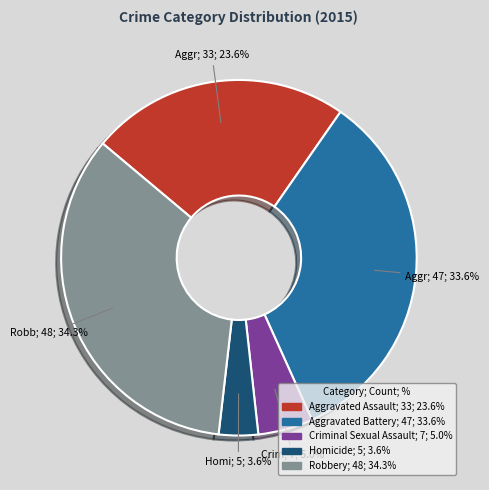

To the nearest percent, what is the average slice percentage?

20%